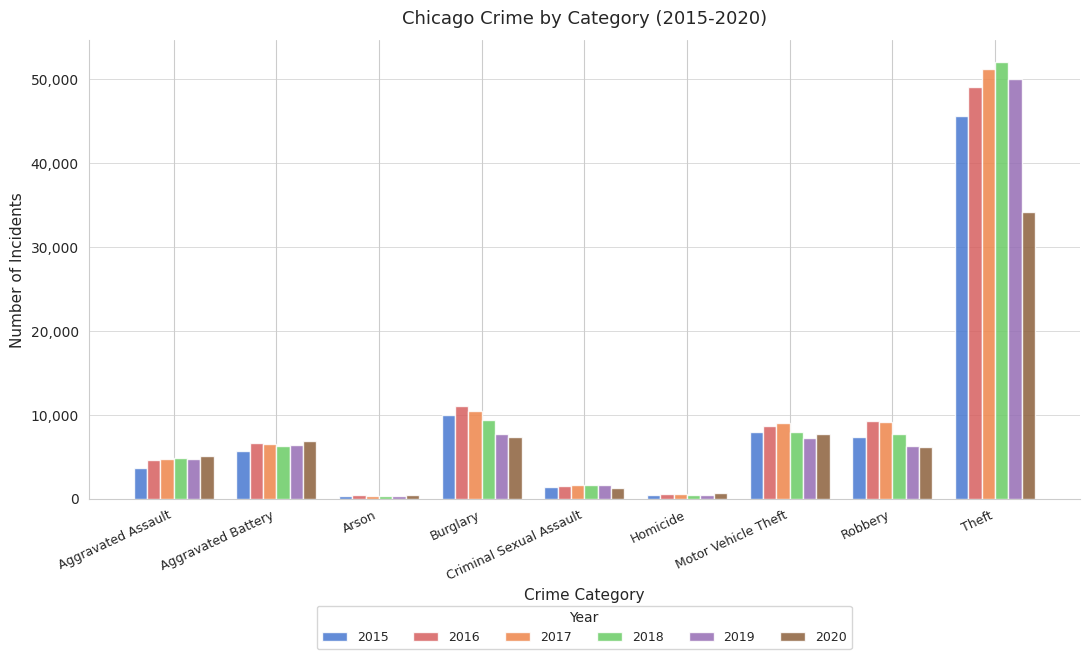

What is the difference between the highest and lowest values at Motor Vehicle Theft?

1759